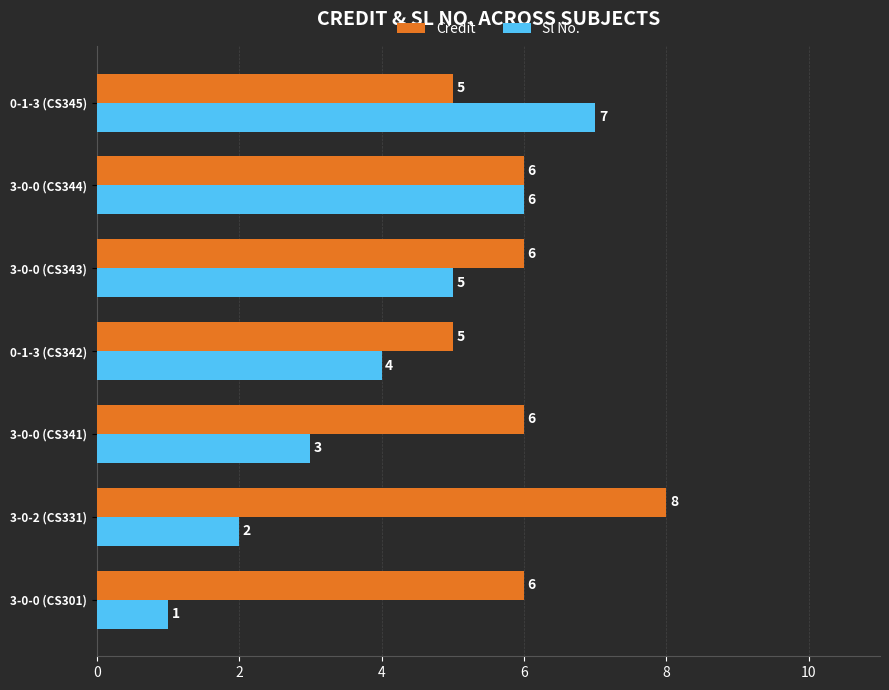

How many data points does each series have?

7